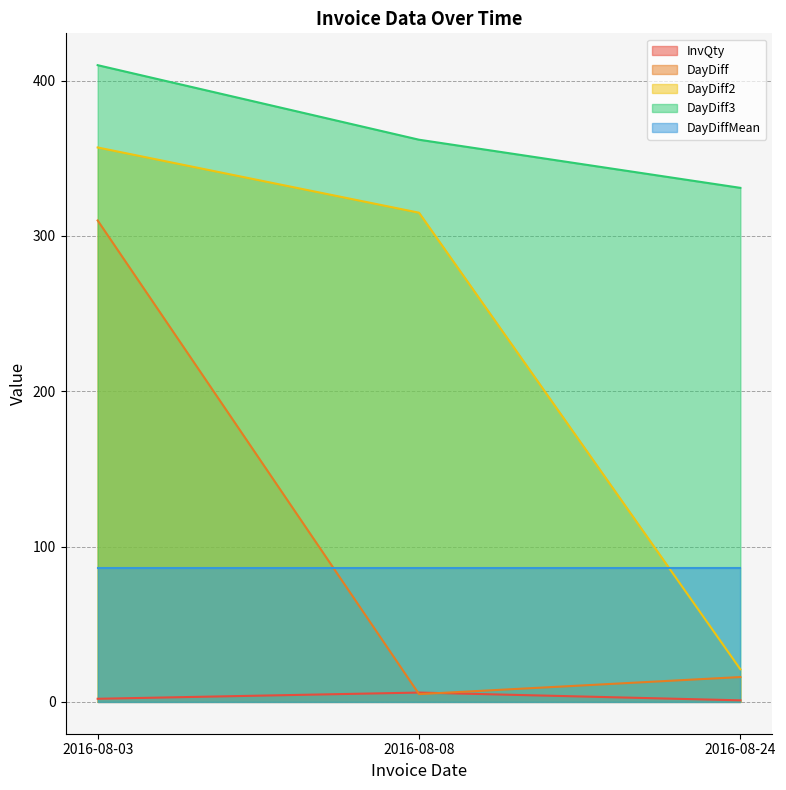

True or false: DayDiff has a value of 10 at 2016-08-24.

False